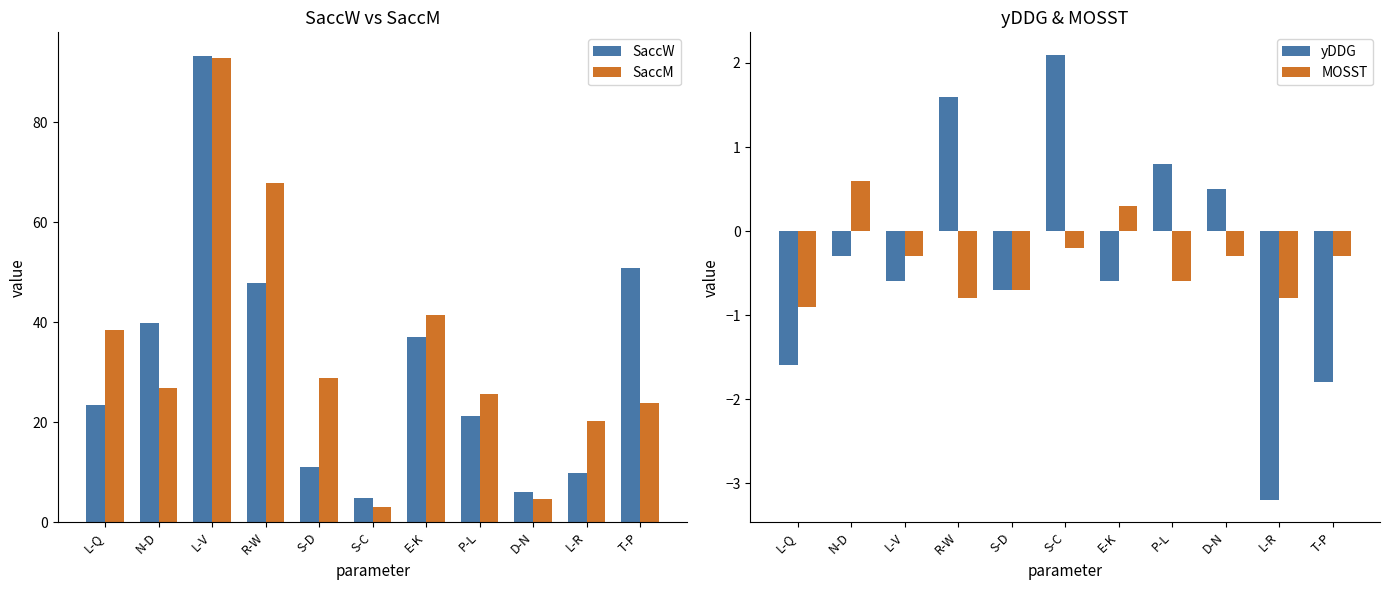

The value of SaccW at S-D is 14.9. True or false?

False